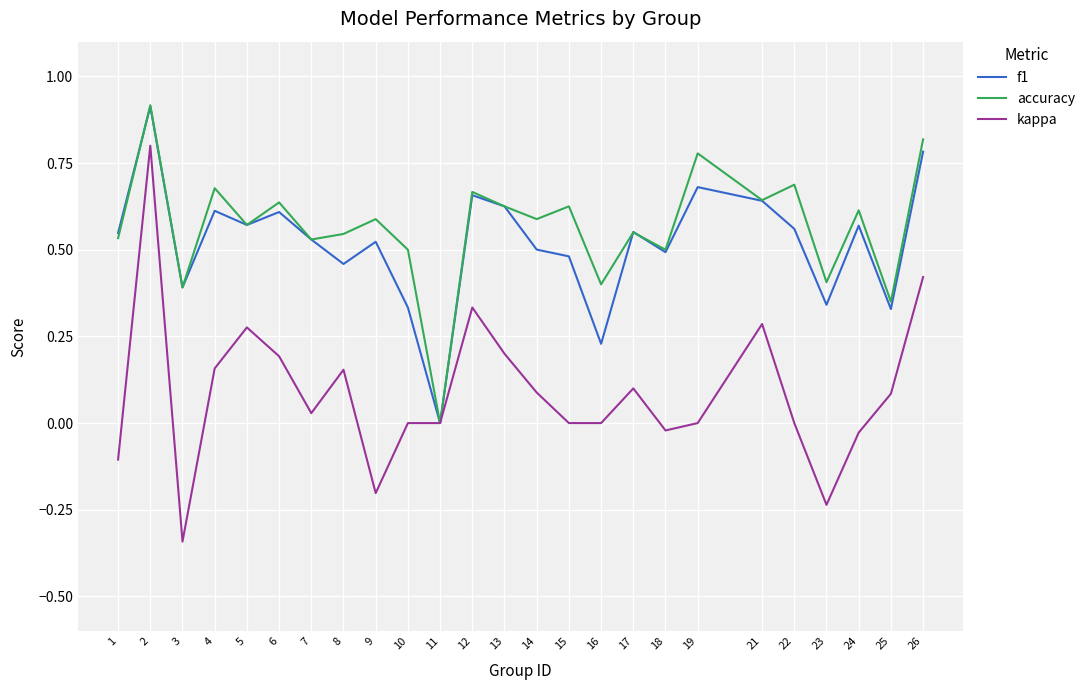

Between 13 and 25, which series saw the biggest shift?

f1